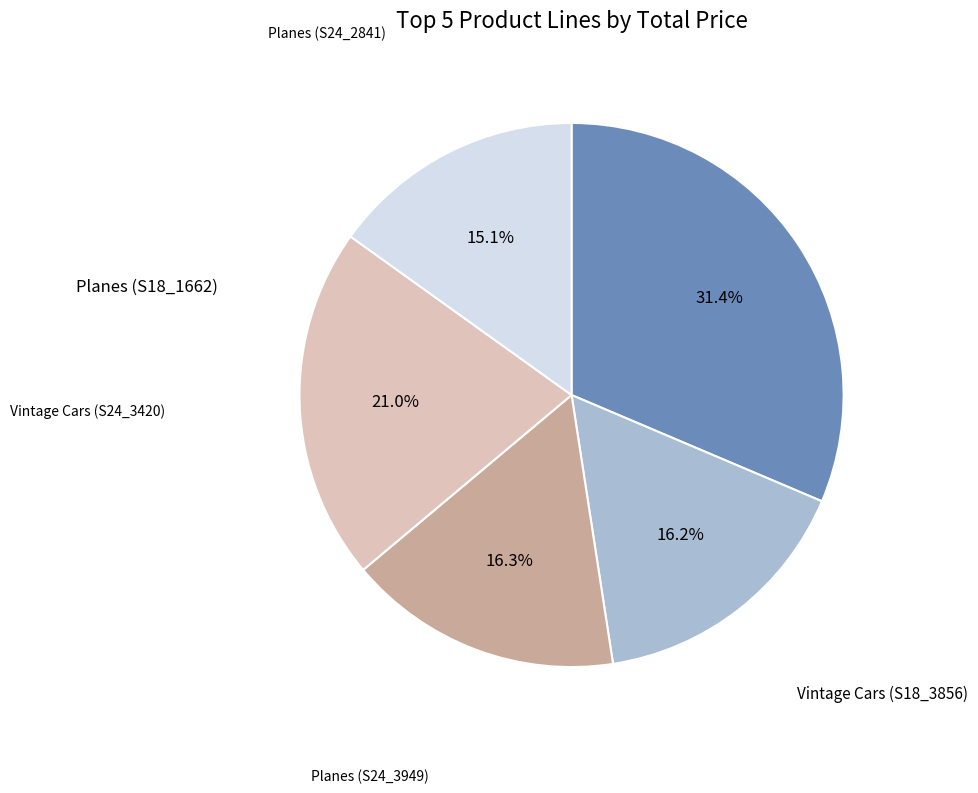

Is there a majority slice in this chart?

No